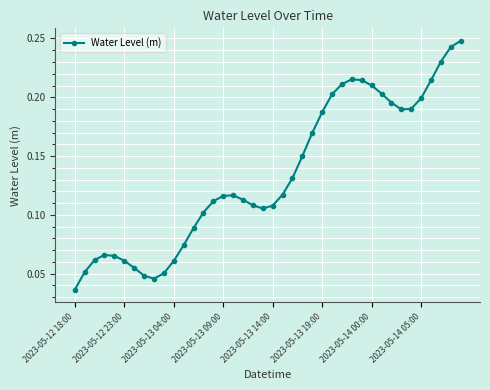

Count the values in the range 0 to 1.

40